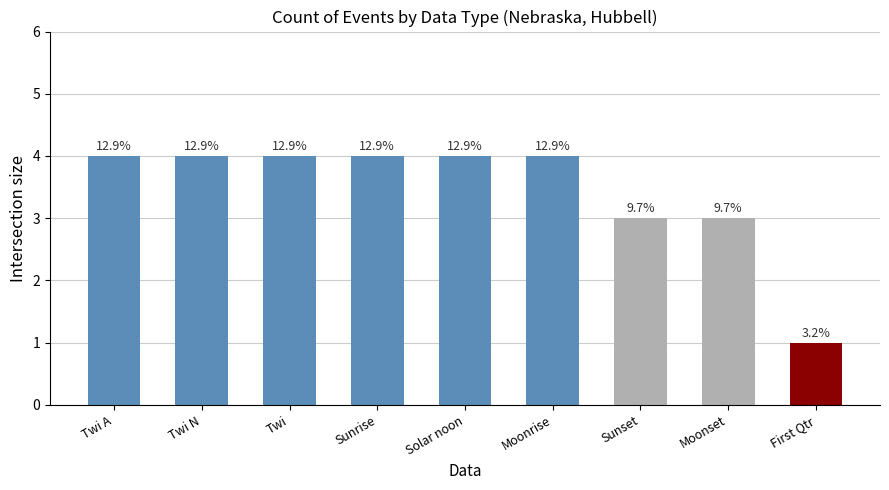

What is the difference between the maximum and minimum values?

3